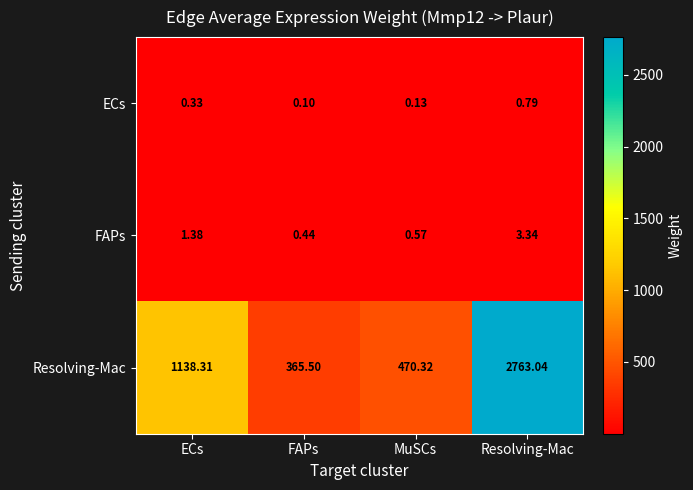

Which category has the lowest value in the FAPs series?

FAPs